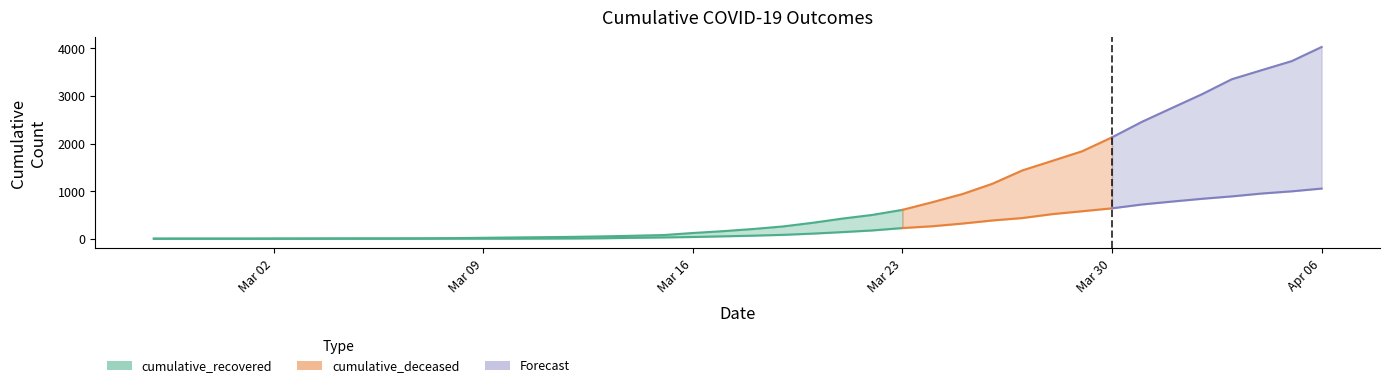

How many values in the cumulative_deceased series exceed 65?

19